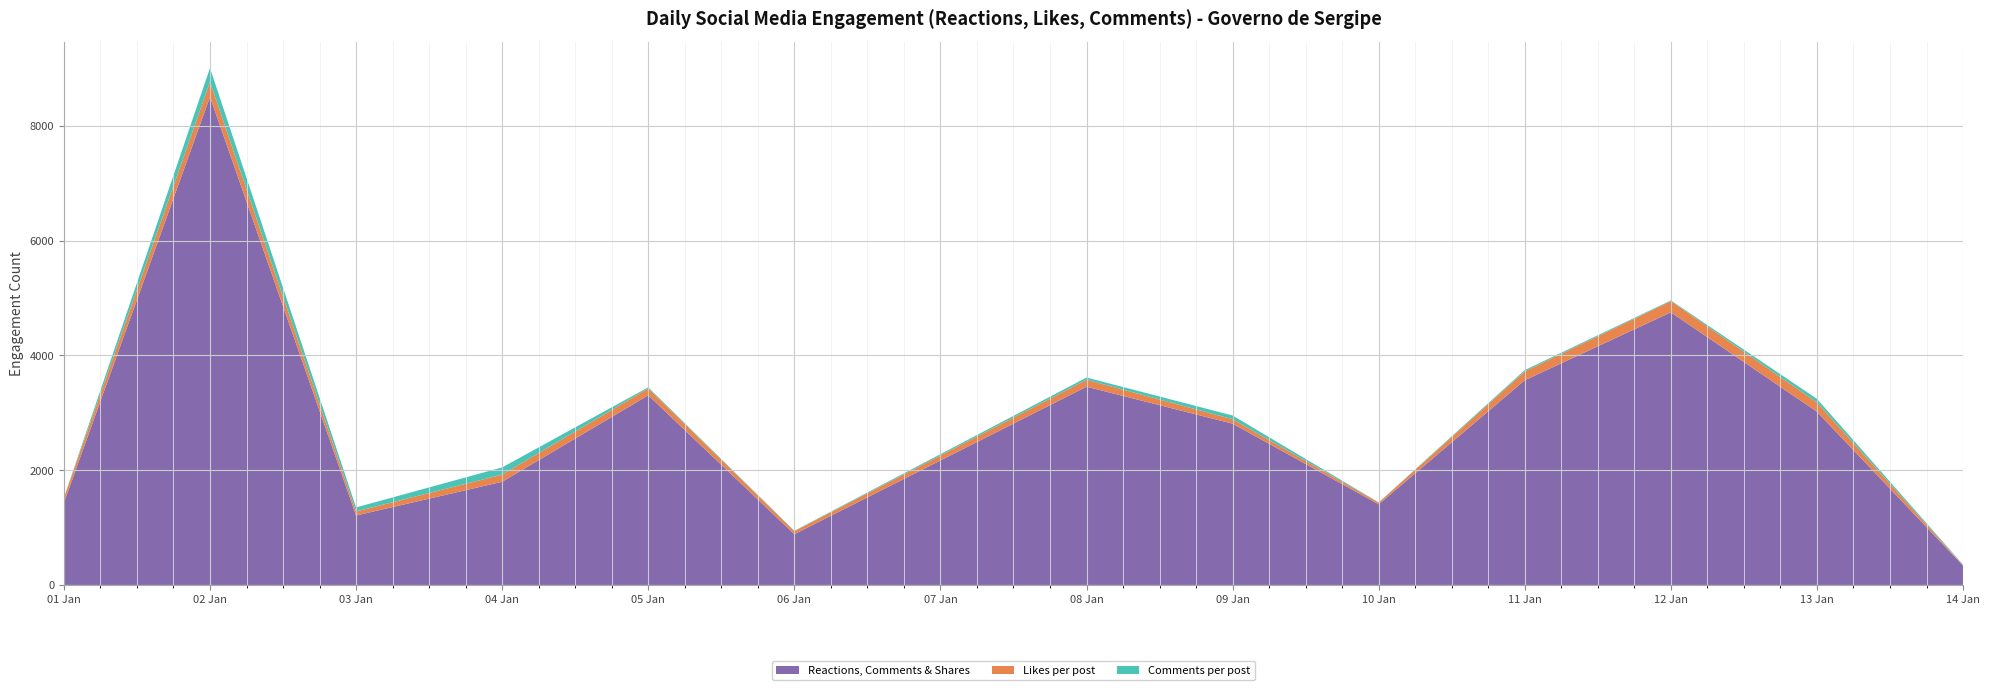

Reading right to left, what are all the values shown in this chart?

Reactions, Comments & Shares: 336	3018	4750	3567	1405	2810	3454	884	3304	1798	1210	8503	1432
Likes per post: 9	161	195	154	30	77	121	54	121	125	71	262	84
Comments per post: 9	63	12	23	4	65	39	6	19	125	70	242	4